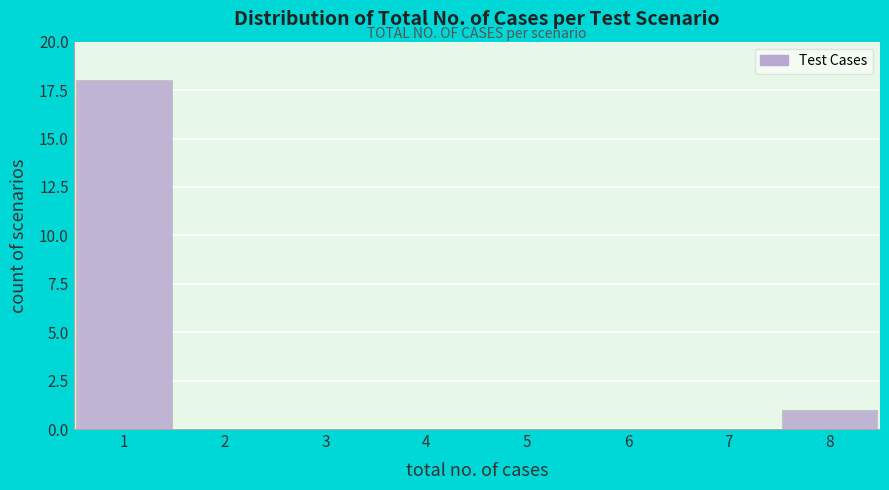

Reading left to right, transcribe all the data shown in this chart.

1=18	2=0	3=0	4=0	5=0	6=0	7=0	8=1